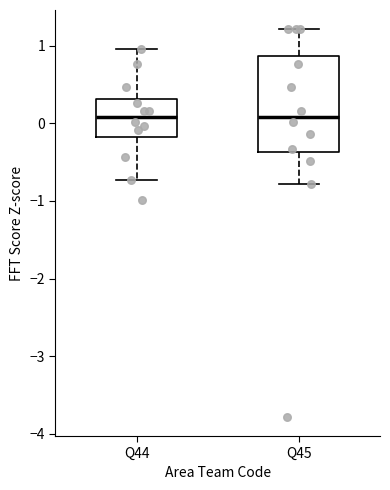

Which box is the tallest, from its lower edge to its upper edge?

Q45